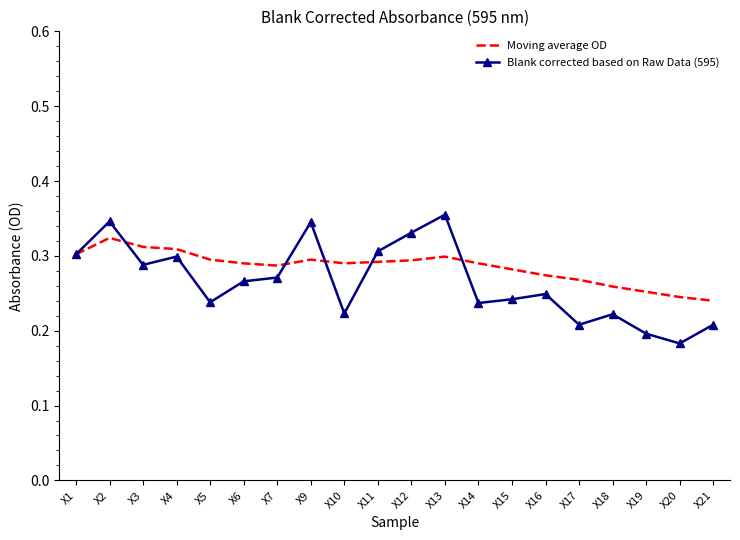

List the series in order of their peak value, highest first.

Blank corrected based on Raw Data (595), Moving average OD